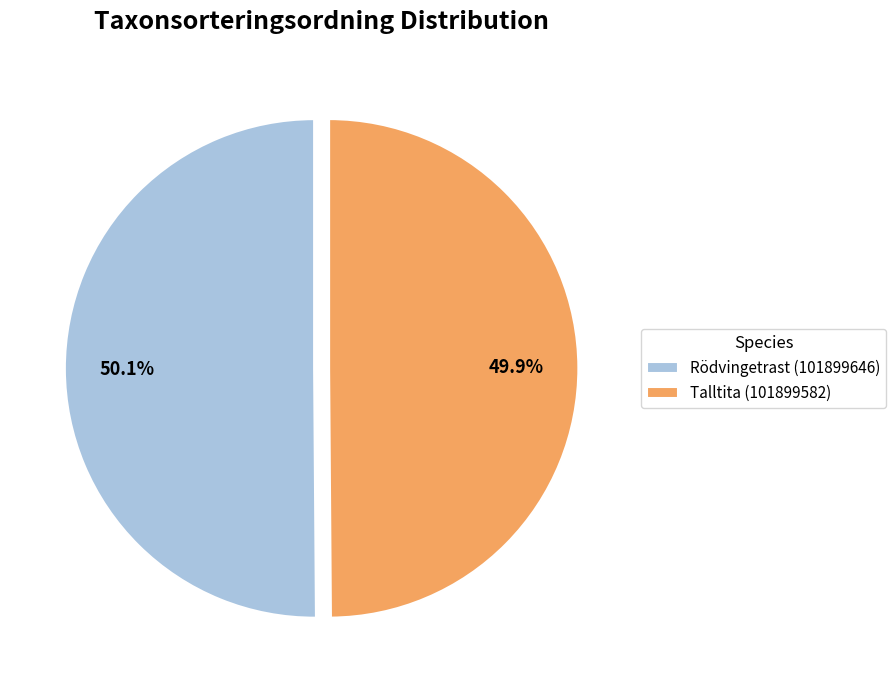

Does any single category account for the majority?

Yes